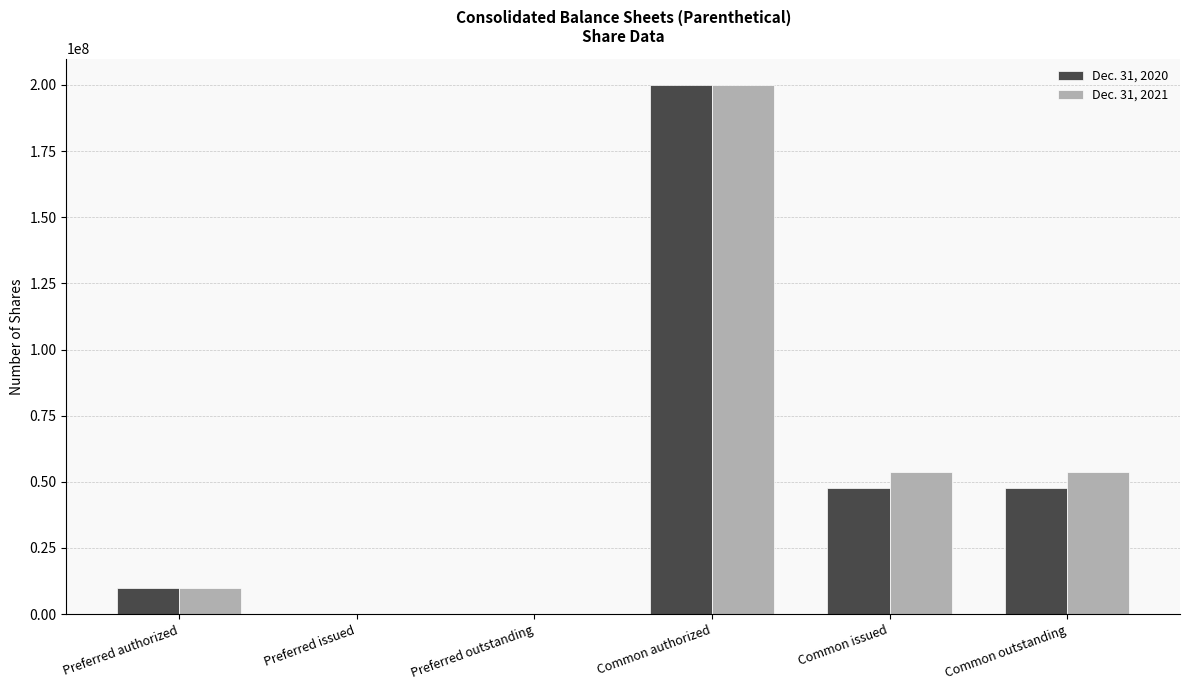

What is the average value of the Dec. 31, 2020 series?

50826437